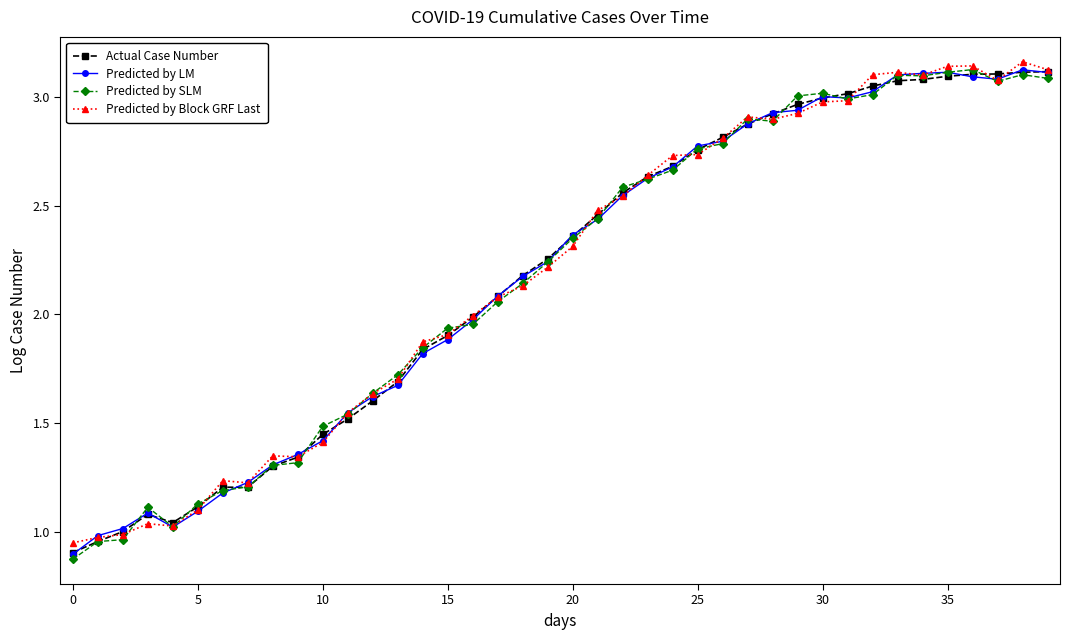

True or false: Predicted by Block GRF Last has more than 0 interior local peaks.

True